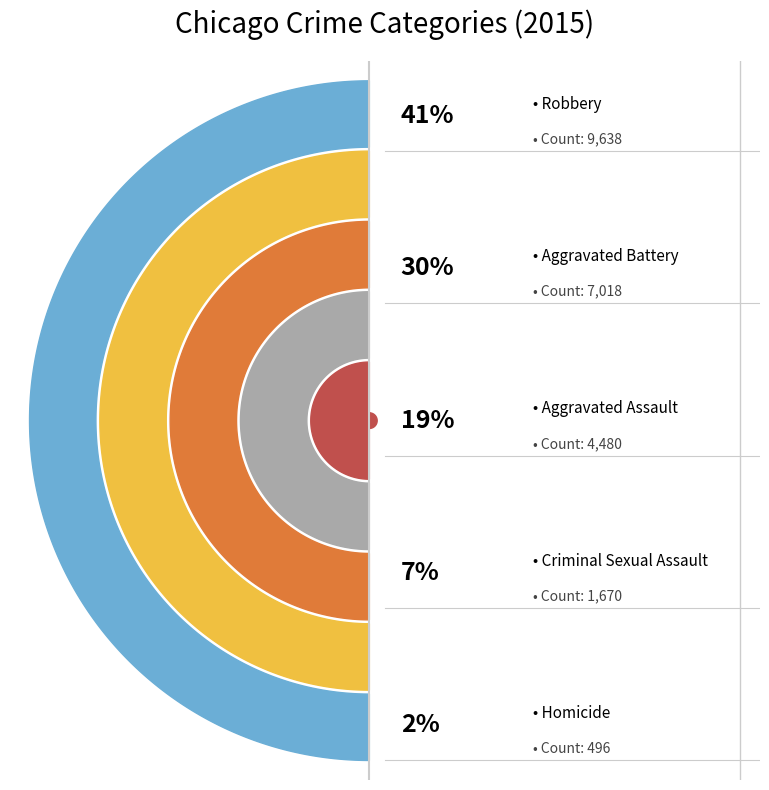

Which slice is the largest?

Robbery